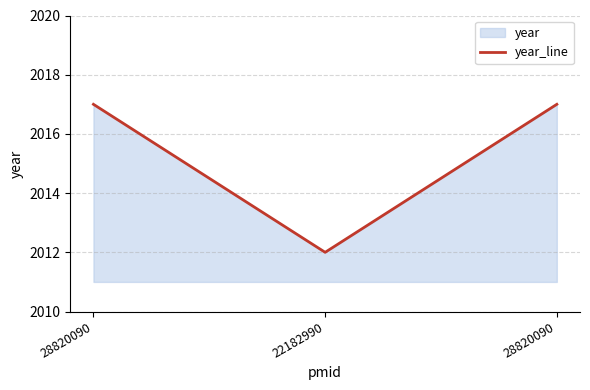

Rank the categories by value from highest to lowest.

28820090, 28820090, 22182990